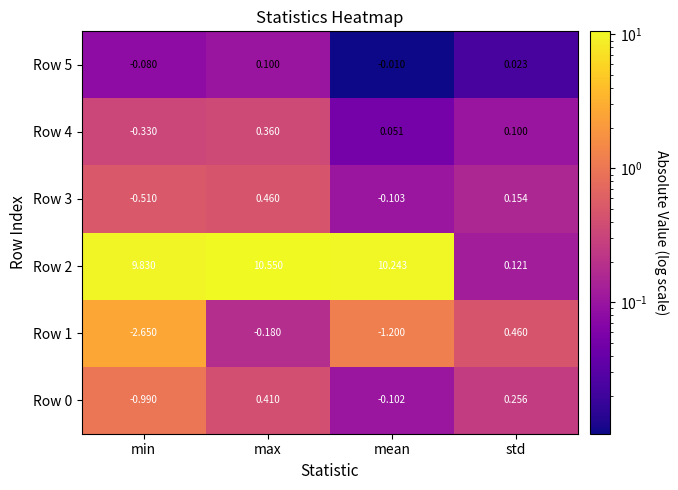

At which label does Row 3 first exceed 0?

max